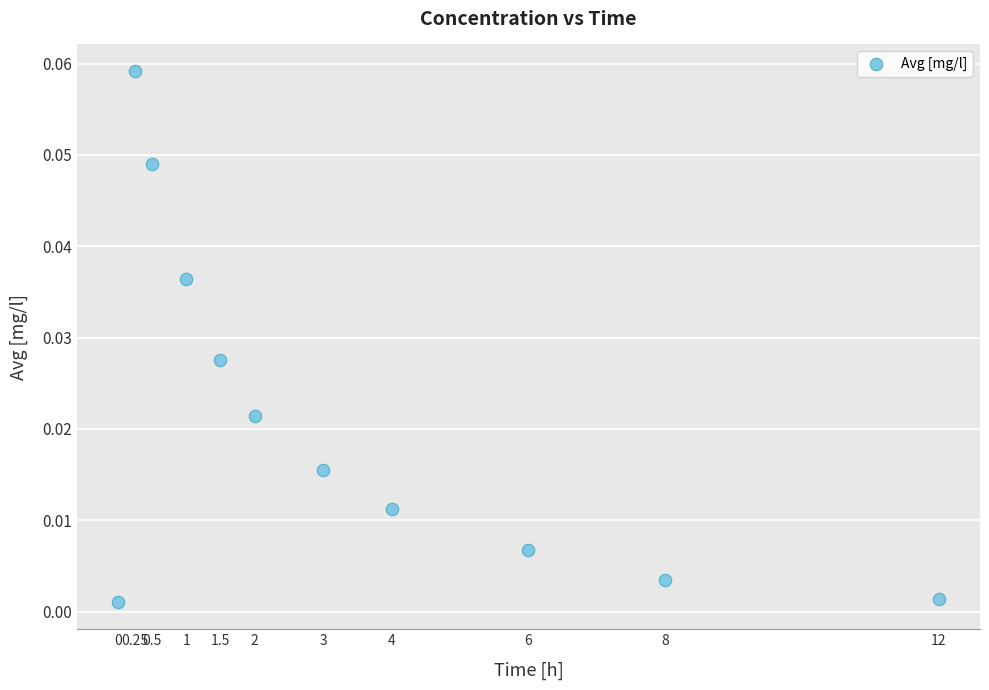

What is the average X value?

3.5